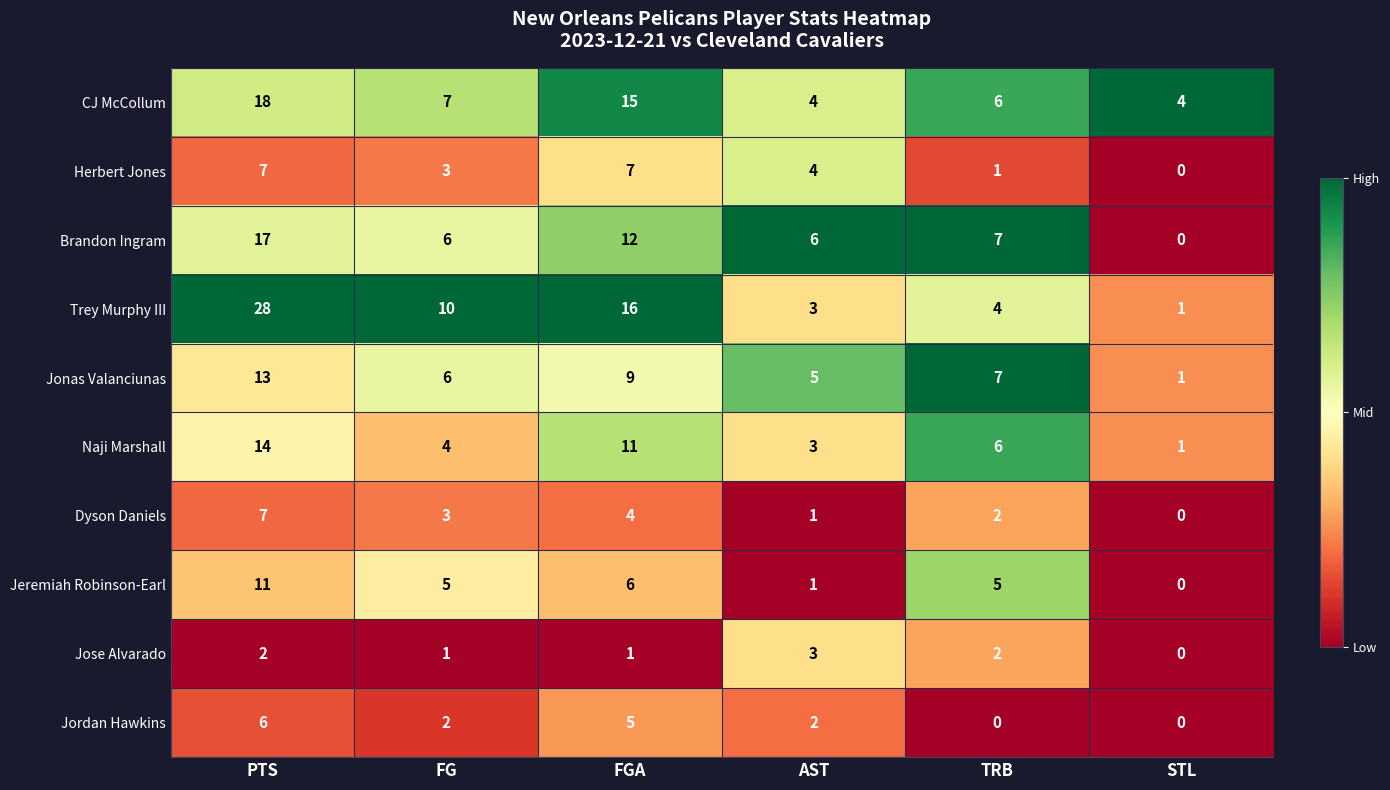

Count the number of categories in the chart.

6